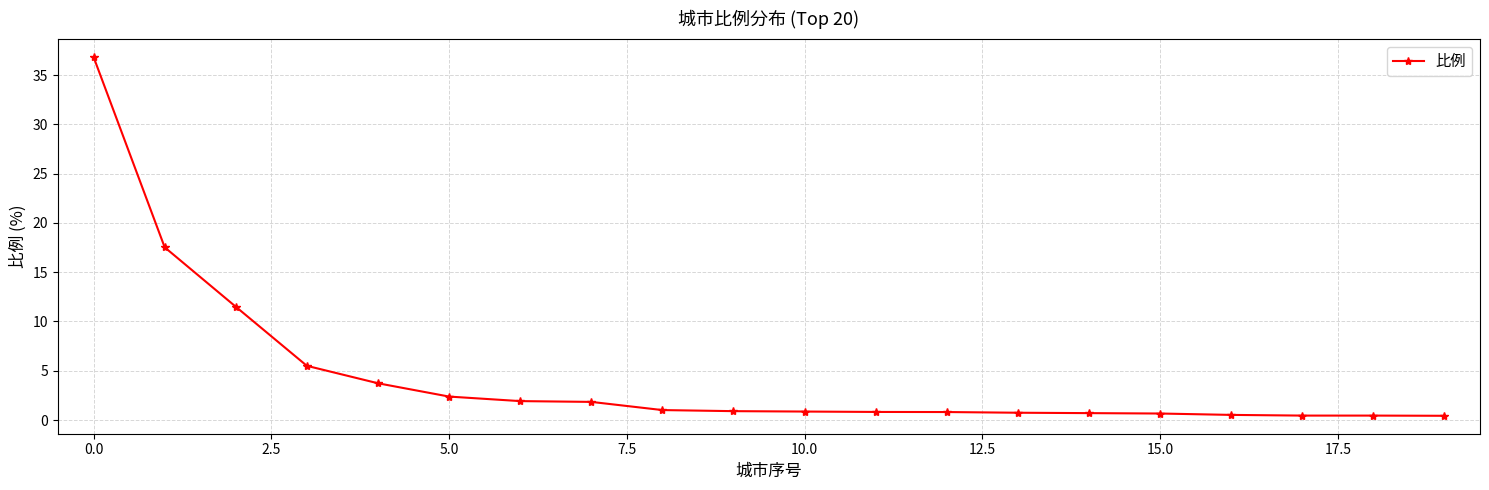

What is the value of the 3rd point from the left?

11.5